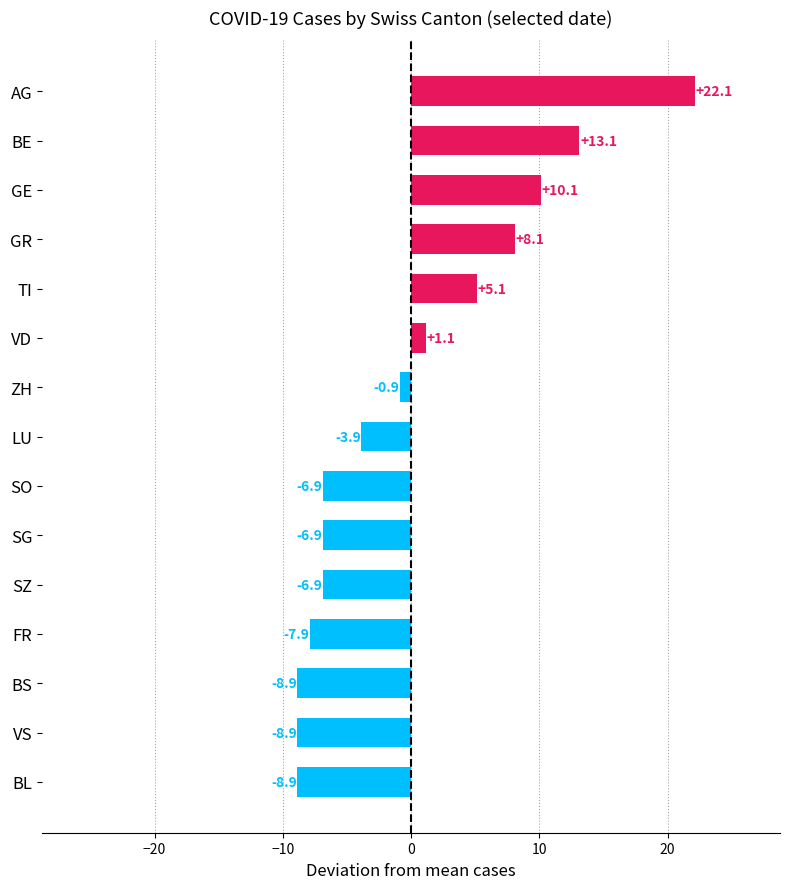

Reading top to bottom, list all the values displayed in this chart.

22.1	13.1	10.1	8.1	5.1	1.1	-0.9	-3.9	-6.9	-6.9	-6.9	-7.9	-8.9	-8.9	-8.9